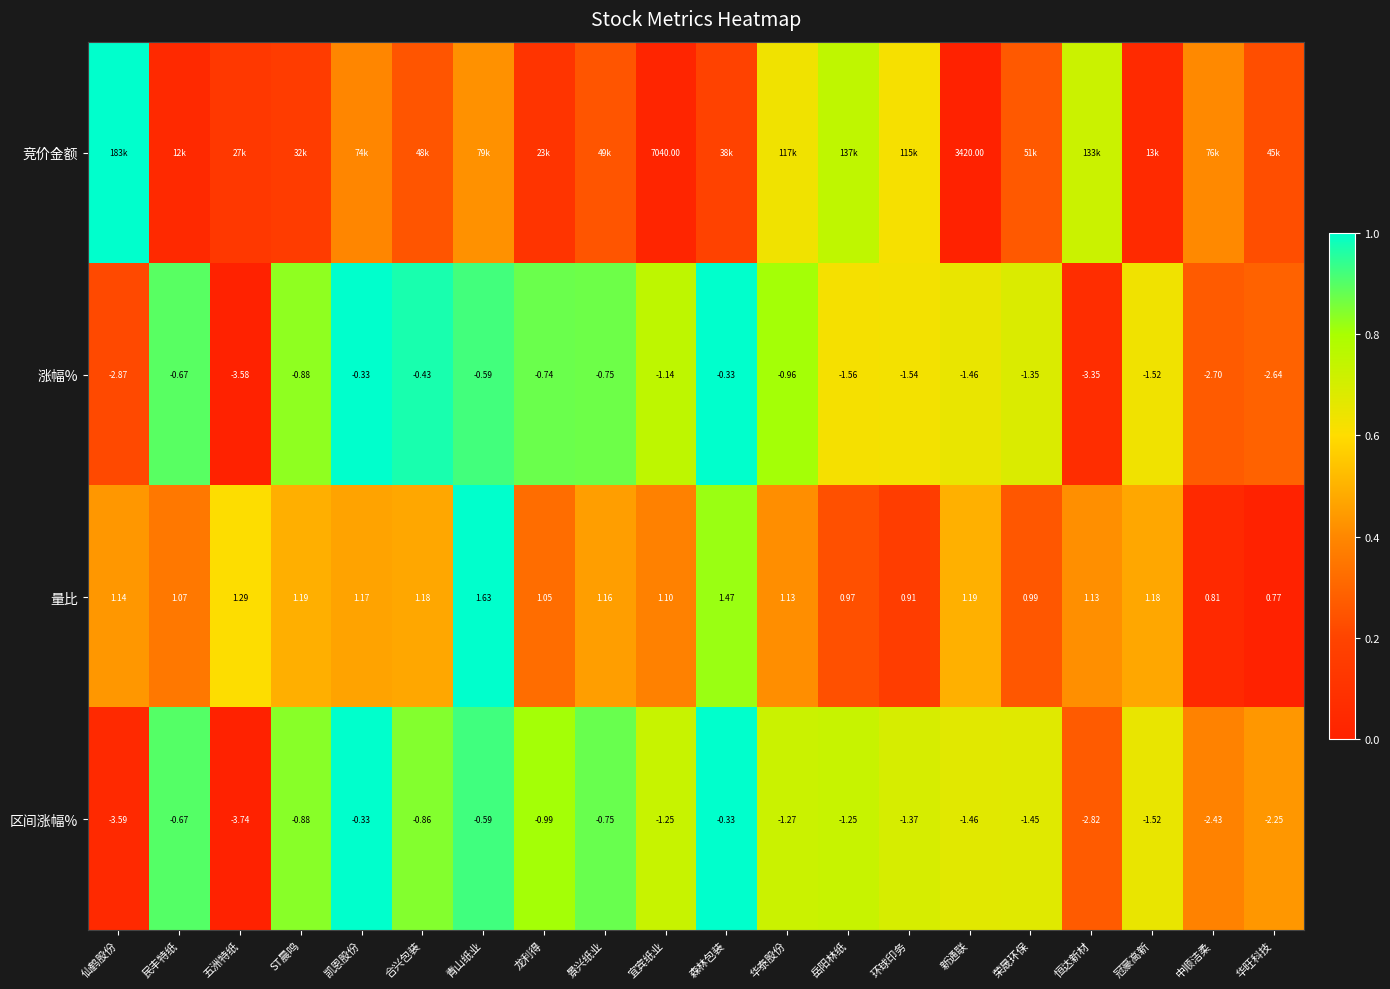

At which label is 涨幅% closest to -1?

华泰股份